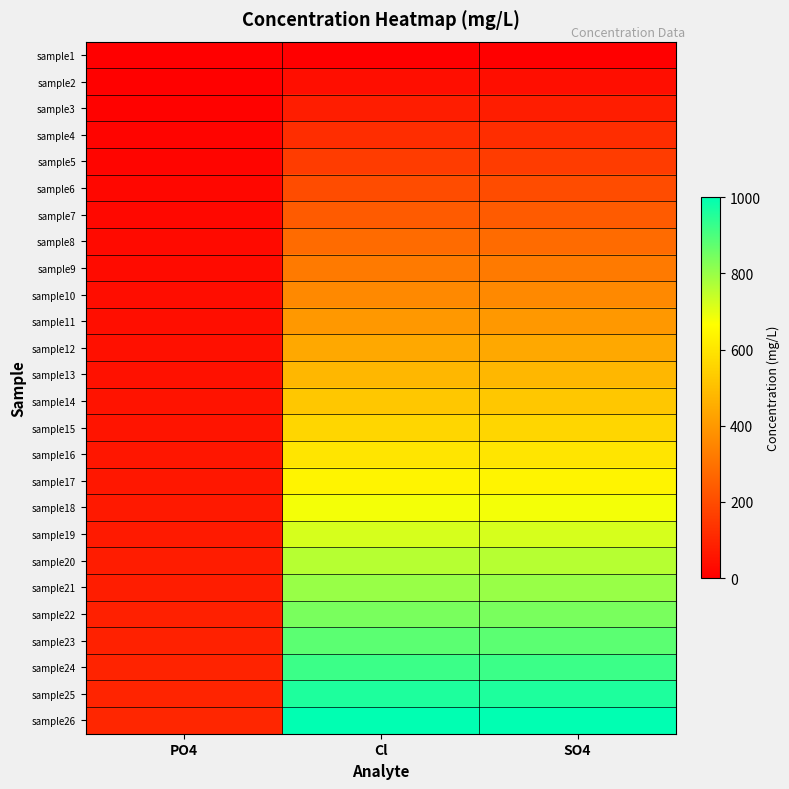

Reading right to left, extract all data points from this chart.

sample1: SO4=0	Cl=0	PO4=0
sample2: SO4=40	Cl=40	PO4=4
sample3: SO4=80	Cl=80	PO4=8
sample4: SO4=120	Cl=120	PO4=12
sample5: SO4=160	Cl=160	PO4=16
sample6: SO4=200	Cl=200	PO4=20
sample7: SO4=240	Cl=240	PO4=24
sample8: SO4=280	Cl=280	PO4=28
sample9: SO4=320	Cl=320	PO4=32
sample10: SO4=360	Cl=360	PO4=36
sample11: SO4=400	Cl=400	PO4=40
sample12: SO4=440	Cl=440	PO4=44
sample13: SO4=480	Cl=480	PO4=48
sample14: SO4=520	Cl=520	PO4=52
sample15: SO4=560	Cl=560	PO4=56
sample16: SO4=600	Cl=600	PO4=60
sample17: SO4=640	Cl=640	PO4=64
sample18: SO4=680	Cl=680	PO4=68
sample19: SO4=720	Cl=720	PO4=72
sample20: SO4=760	Cl=760	PO4=76
sample21: SO4=800	Cl=800	PO4=80
sample22: SO4=840	Cl=840	PO4=84
sample23: SO4=880	Cl=880	PO4=88
sample24: SO4=920	Cl=920	PO4=92
sample25: SO4=960	Cl=960	PO4=96
sample26: SO4=1000	Cl=1000	PO4=100